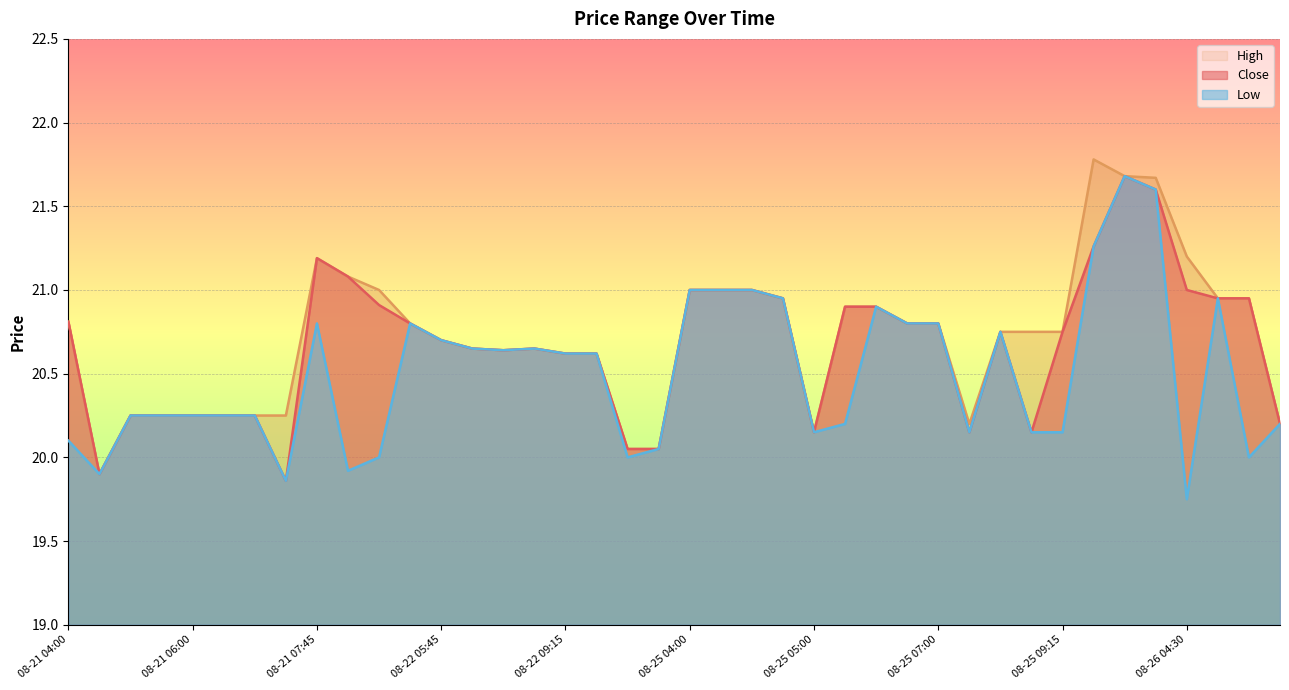

Reading right to left, list all the values displayed in this chart.

Close: 08-26 05:45=20.2	08-26 05:00=20.9	08-26 04:45=20.9	08-26 04:30=21.0	08-26 04:15=21.6	08-26 04:00=21.7	08-26 03:45=21.3	08-25 09:15=20.8	08-25 09:00=20.1	08-25 08:45=20.8	08-25 08:30=20.1	08-25 07:00=20.8	08-25 06:45=20.8	08-25 06:00=20.9	08-25 05:45=20.9	08-25 05:00=20.1	08-25 04:45=20.9	08-25 04:30=21.0	08-25 04:15=21.0	08-25 04:00=21.0	08-25 03:45=20.1	08-22 09:45=20.1	08-22 09:30=20.6	08-22 09:15=20.6	08-22 08:15=20.6	08-22 07:00=20.6	08-22 06:30=20.6	08-22 05:45=20.7	08-22 05:00=20.8	08-21 09:45=20.9	08-21 09:00=21.1	08-21 07:45=21.2	08-21 07:30=19.9	08-21 06:30=20.2	08-21 06:15=20.2	08-21 06:00=20.2	08-21 05:15=20.2	08-21 05:00=20.2	08-21 04:45=19.9	08-21 04:00=20.8
High: 08-26 05:45=20.2	08-26 05:00=20.9	08-26 04:45=20.9	08-26 04:30=21.2	08-26 04:15=21.7	08-26 04:00=21.7	08-26 03:45=21.8	08-25 09:15=20.8	08-25 09:00=20.8	08-25 08:45=20.8	08-25 08:30=20.2	08-25 07:00=20.8	08-25 06:45=20.8	08-25 06:00=20.9	08-25 05:45=20.9	08-25 05:00=20.1	08-25 04:45=20.9	08-25 04:30=21.0	08-25 04:15=21.0	08-25 04:00=21.0	08-25 03:45=20.1	08-22 09:45=20.1	08-22 09:30=20.6	08-22 09:15=20.6	08-22 08:15=20.6	08-22 07:00=20.6	08-22 06:30=20.6	08-22 05:45=20.7	08-22 05:00=20.8	08-21 09:45=21.0	08-21 09:00=21.1	08-21 07:45=21.2	08-21 07:30=20.2	08-21 06:30=20.2	08-21 06:15=20.2	08-21 06:00=20.2	08-21 05:15=20.2	08-21 05:00=20.2	08-21 04:45=19.9	08-21 04:00=20.8
Low: 08-26 05:45=20.2	08-26 05:00=20.0	08-26 04:45=20.9	08-26 04:30=19.8	08-26 04:15=21.6	08-26 04:00=21.7	08-26 03:45=21.3	08-25 09:15=20.1	08-25 09:00=20.1	08-25 08:45=20.8	08-25 08:30=20.1	08-25 07:00=20.8	08-25 06:45=20.8	08-25 06:00=20.9	08-25 05:45=20.2	08-25 05:00=20.1	08-25 04:45=20.9	08-25 04:30=21.0	08-25 04:15=21.0	08-25 04:00=21.0	08-25 03:45=20.1	08-22 09:45=20.0	08-22 09:30=20.6	08-22 09:15=20.6	08-22 08:15=20.6	08-22 07:00=20.6	08-22 06:30=20.6	08-22 05:45=20.7	08-22 05:00=20.8	08-21 09:45=20.0	08-21 09:00=19.9	08-21 07:45=20.8	08-21 07:30=19.9	08-21 06:30=20.2	08-21 06:15=20.2	08-21 06:00=20.2	08-21 05:15=20.2	08-21 05:00=20.2	08-21 04:45=19.9	08-21 04:00=20.1